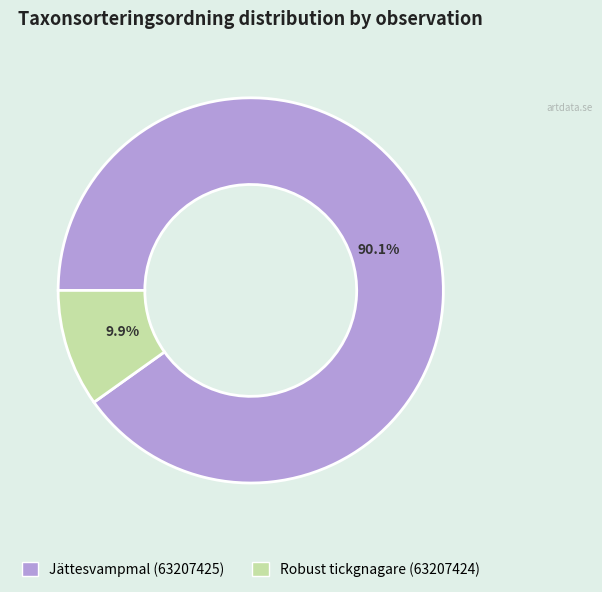

Which slice is the largest?

Jättesvampmal (63207425)